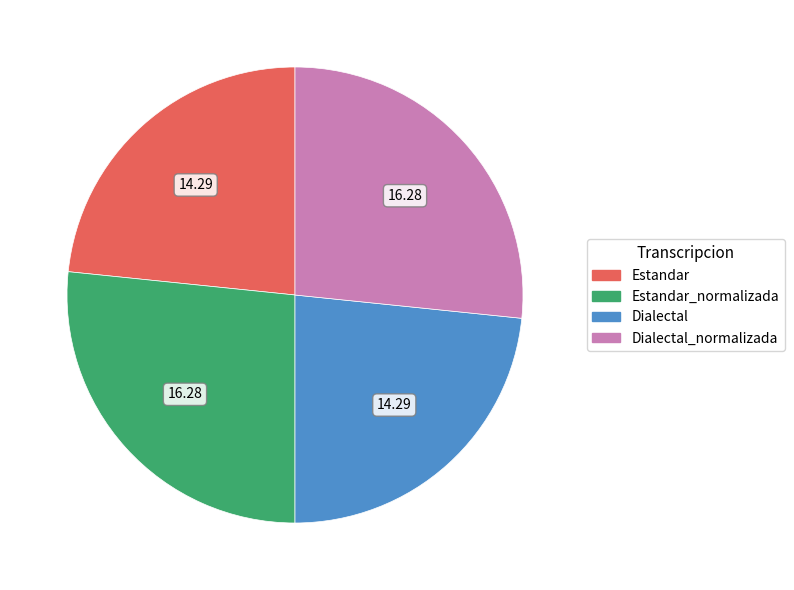

Is there a majority slice in this chart?

No